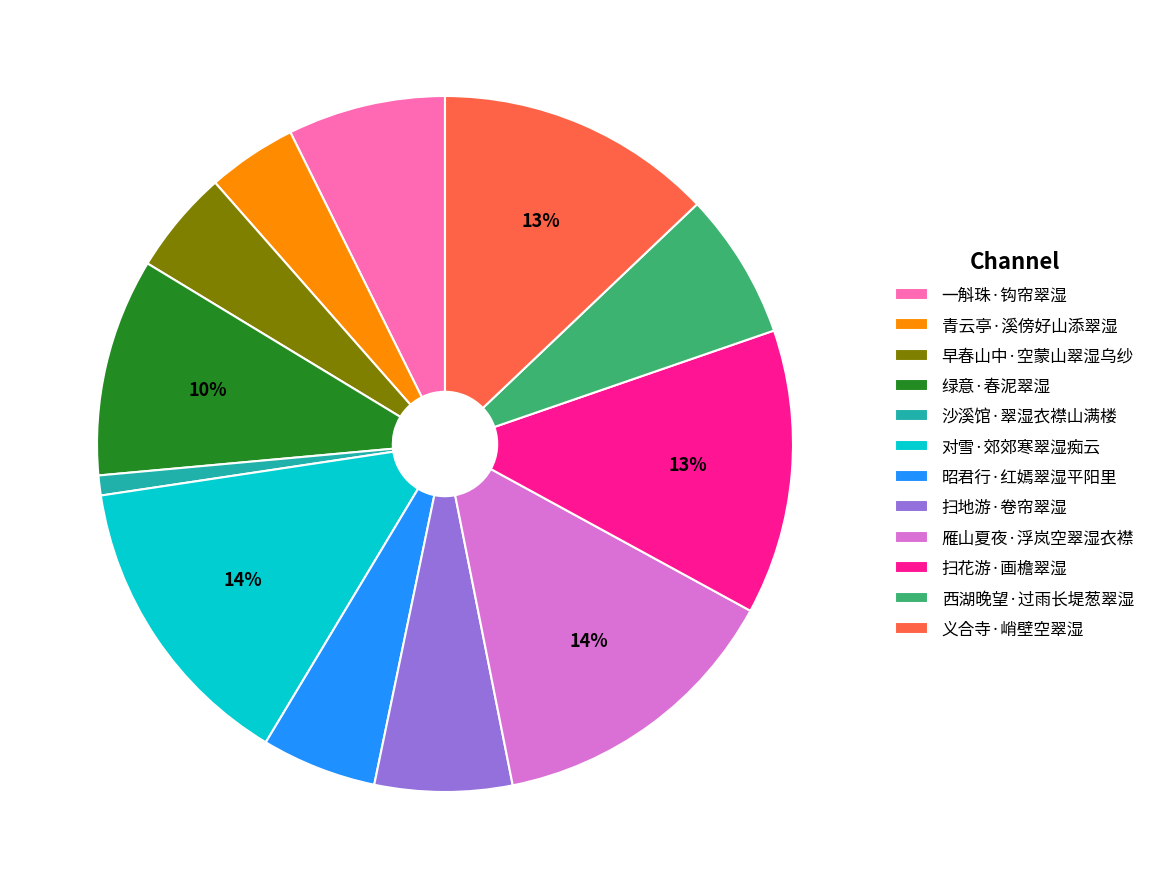

Which has a higher value, 沙溪馆·翠湿衣襟山满楼 or 一斛珠·钩帘翠湿?

一斛珠·钩帘翠湿